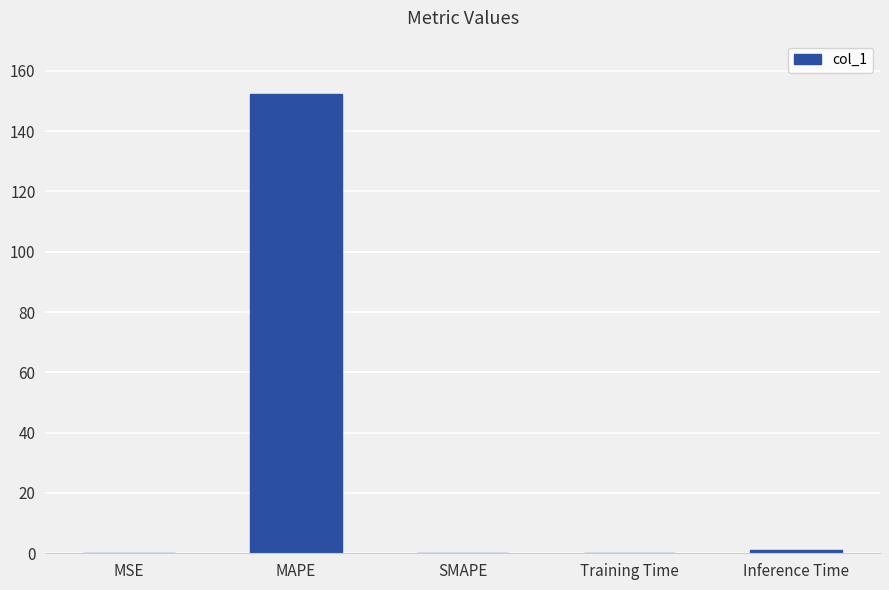

The value at MAPE is 75.8. True or false?

False